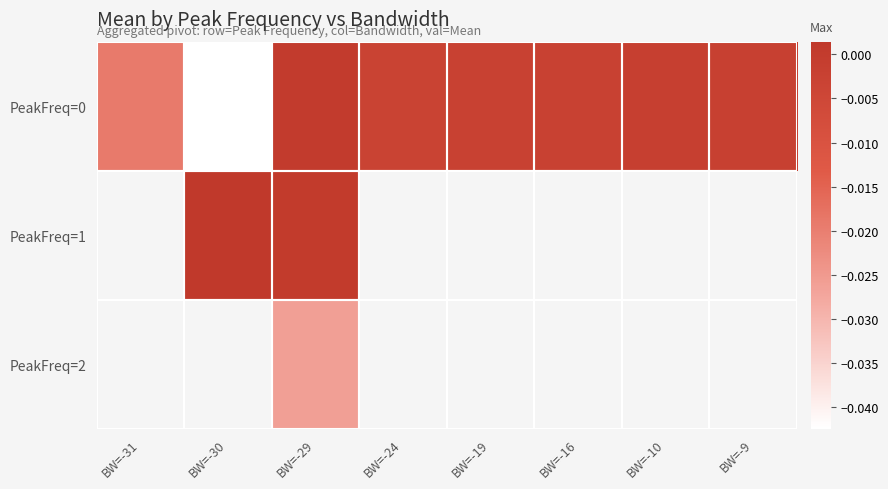

Which has a higher value, BW=-16 or BW=-29?

BW=-29